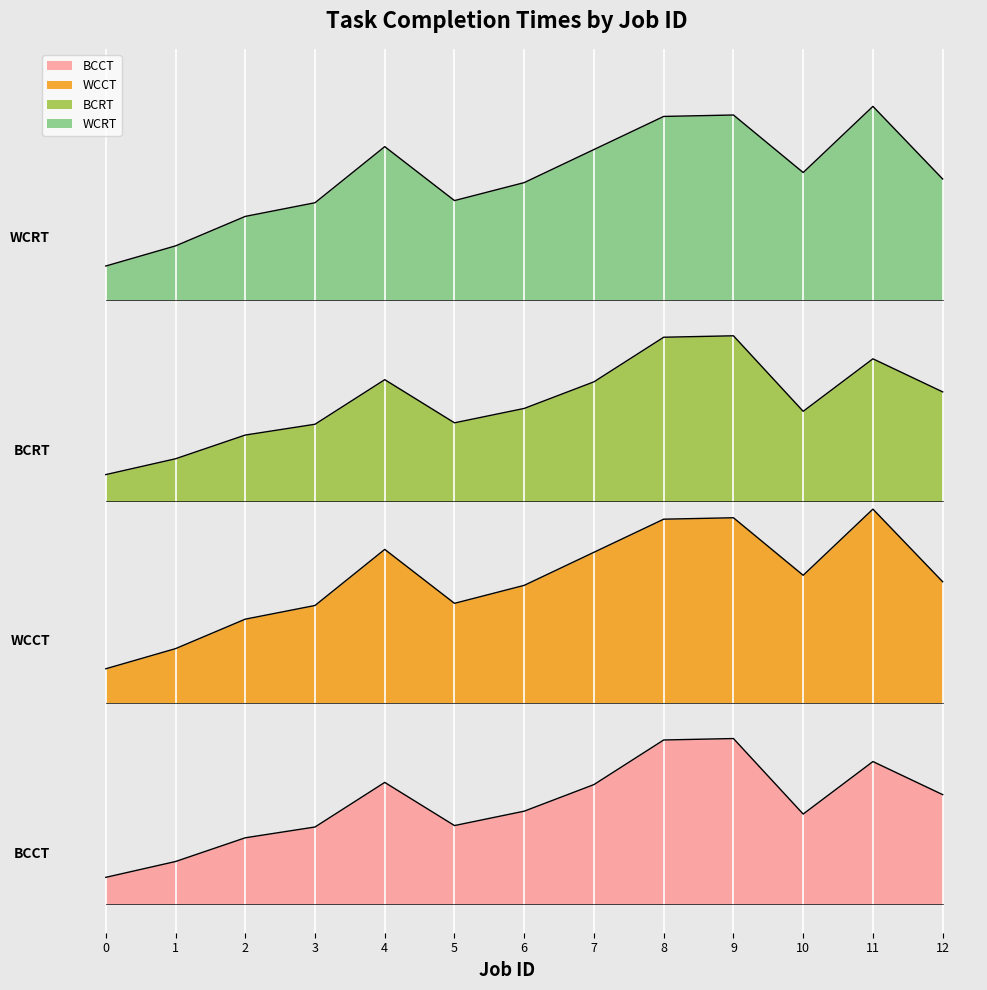

Which series changed the most between 5 and 6?

WCCT